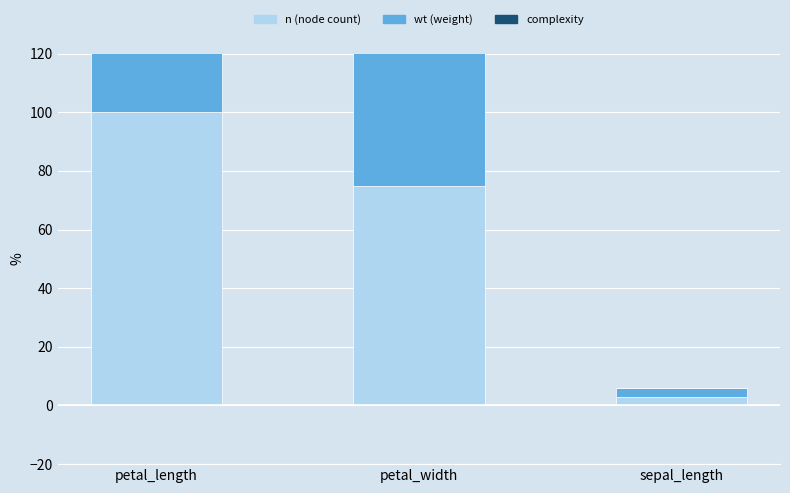

What is the spread (max minus min) of values at petal_width?

75.0